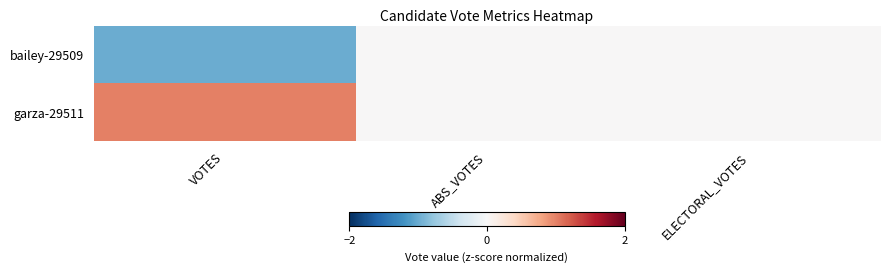

Rank the series by their maximum value, from highest to lowest.

garza-29511, bailey-29509